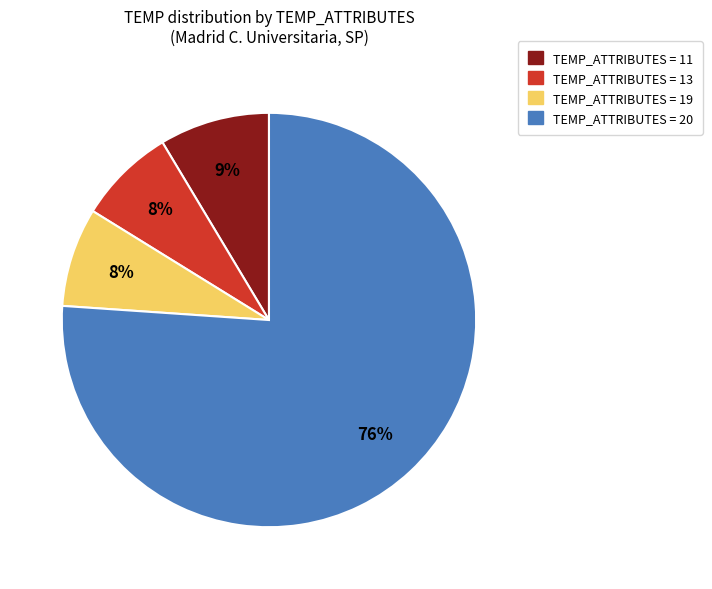

How many slices are in this pie chart?

4